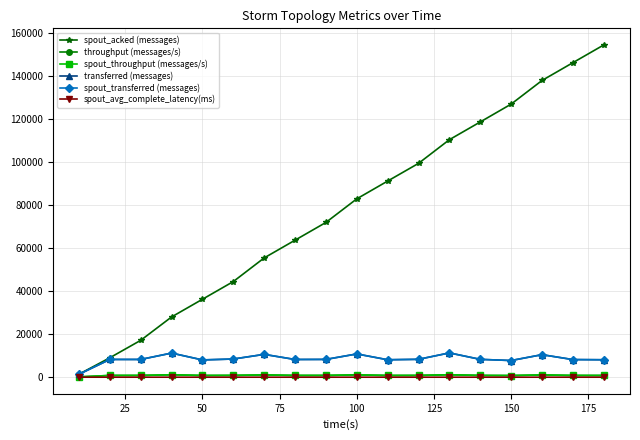

Reading left to right, list all the values displayed in this chart.

spout_acked (messages): 1380.0	9020.0	17120.0	27980.0	36200.0	44420.0	55400.0	63640.0	71880.0	82840.0	91100.0	99320.0	110320.0	118560.0	126840.0	137820.0	146080.0	154320.0
throughput (messages/s): 135.0	816.0	823.0	1118.0	801.0	843.0	1059.0	821.0	824.0	1079.0	809.0	829.0	1126.0	826.0	773.0	1045.0	817.0	809.0
spout_throughput (messages/s): 135.0	816.0	823.0	1118.0	801.0	843.0	1059.0	821.0	824.0	1079.0	809.0	829.0	1126.0	826.0	773.0	1045.0	817.0	809.0
transferred (messages): 1360.0	8240.0	8240.0	11200.0	8020.0	8440.0	10600.0	8220.0	8260.0	10800.0	8100.0	8300.0	11280.0	8280.0	7740.0	10460.0	8180.0	8100.0
spout_transferred (messages): 1360.0	8240.0	8240.0	11200.0	8020.0	8440.0	10600.0	8220.0	8260.0	10800.0	8100.0	8300.0	11280.0	8280.0	7740.0	10460.0	8180.0	8100.0
spout_avg_complete_latency(ms): 1.6	1.3	1.2	1.1	1.1	1.1	1.1	1.1	1.1	1.1	1.1	1.1	1.1	1.1	1.1	1.1	1.1	1.1